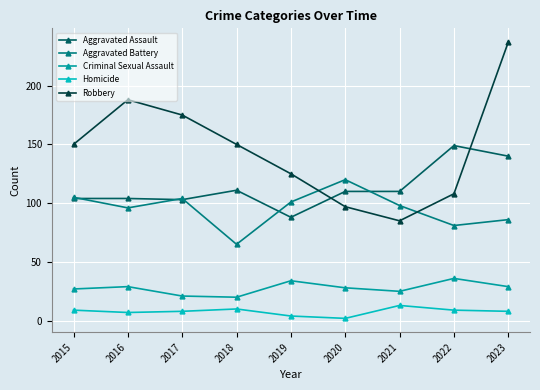

At which category does Aggravated Battery reach its first local valley?

2016